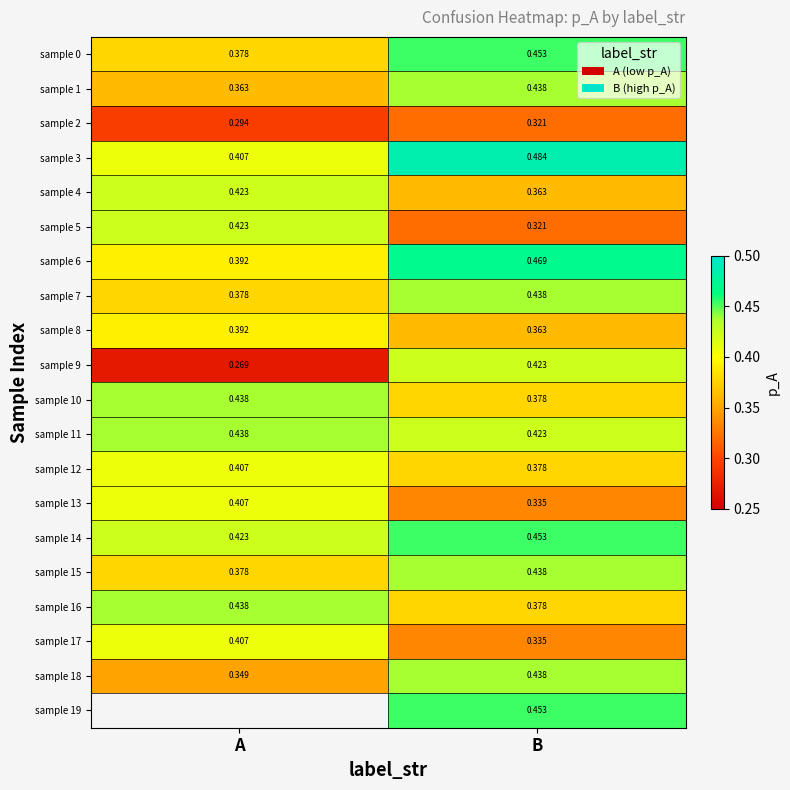

What is the spread (max minus min) of values at A?

0.2